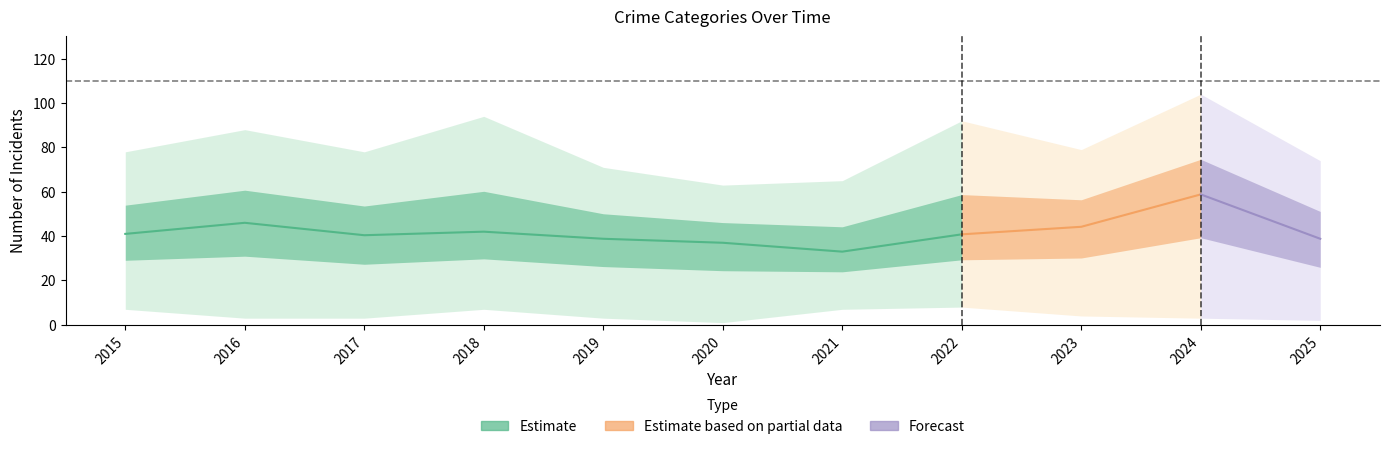

The Criminal Sexual Assault series shows 23 at 2022. True or false?

False